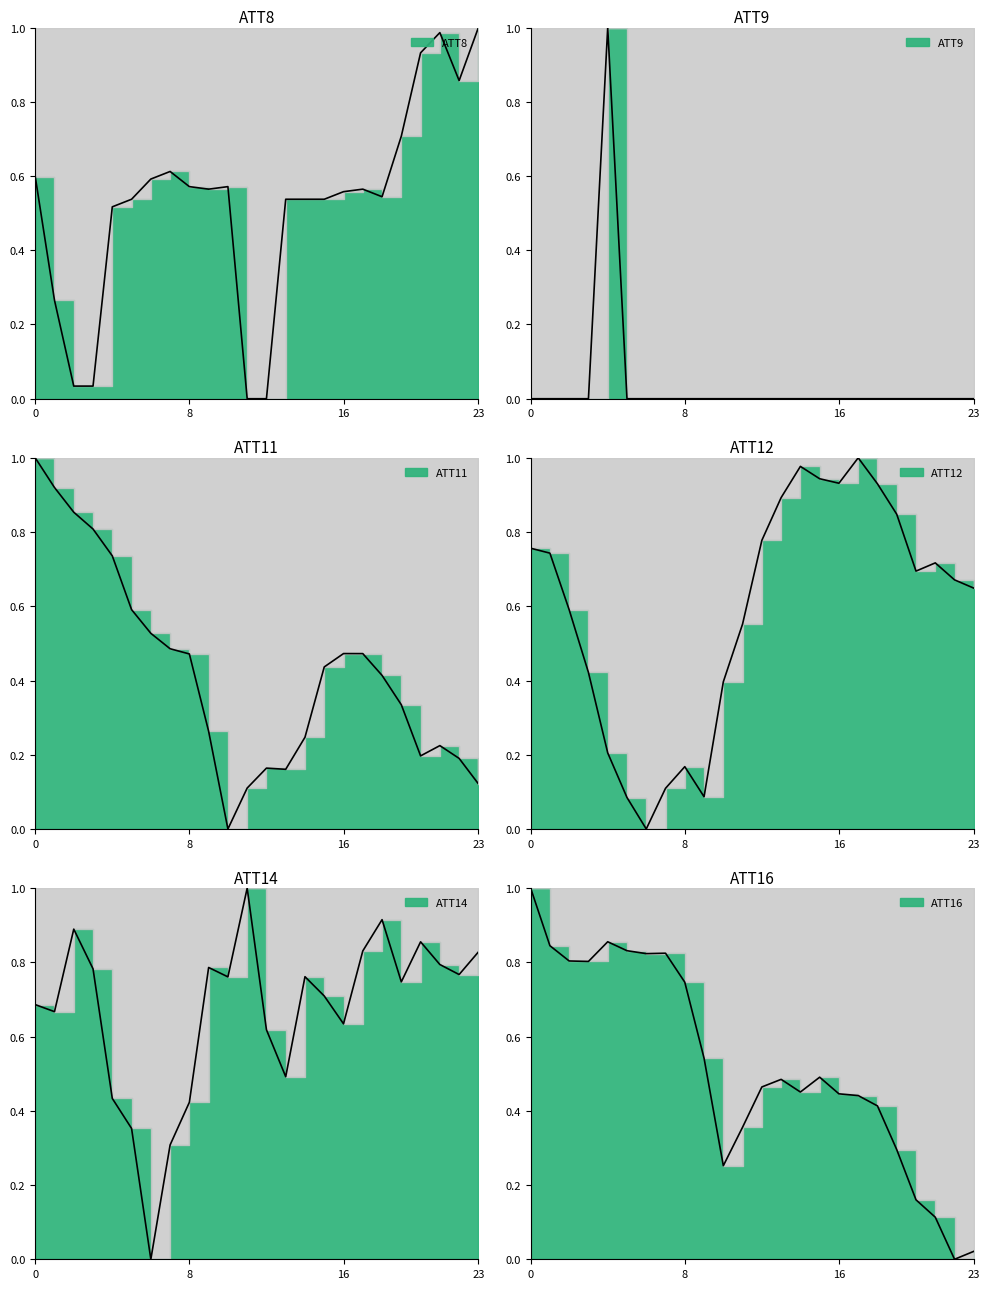

After their last crossing, which series has the higher values: ATT8 or ATT9?

ATT8